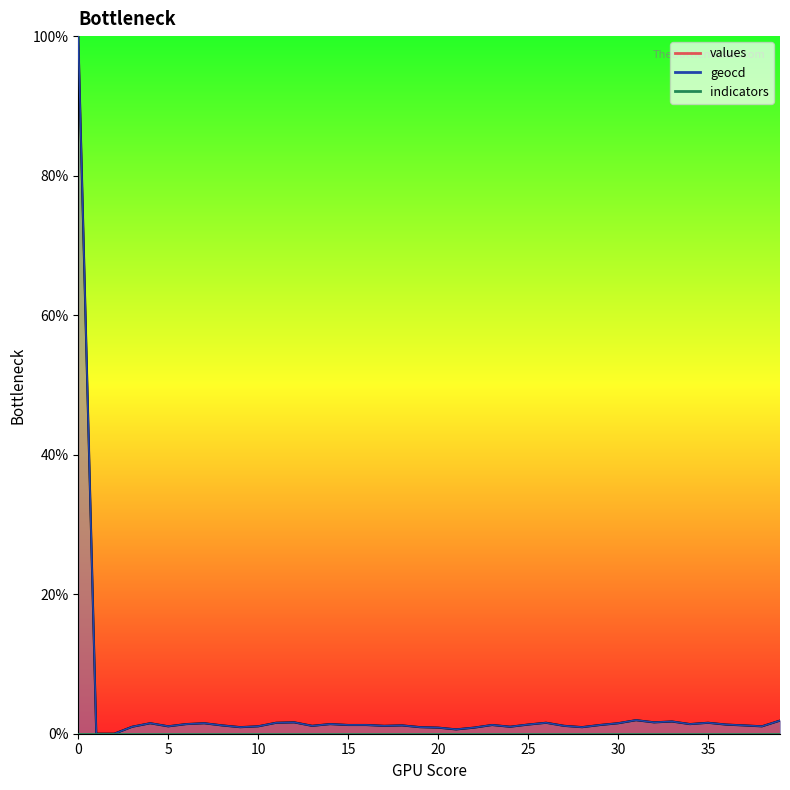

How many values in the geocd series are below 1?

8